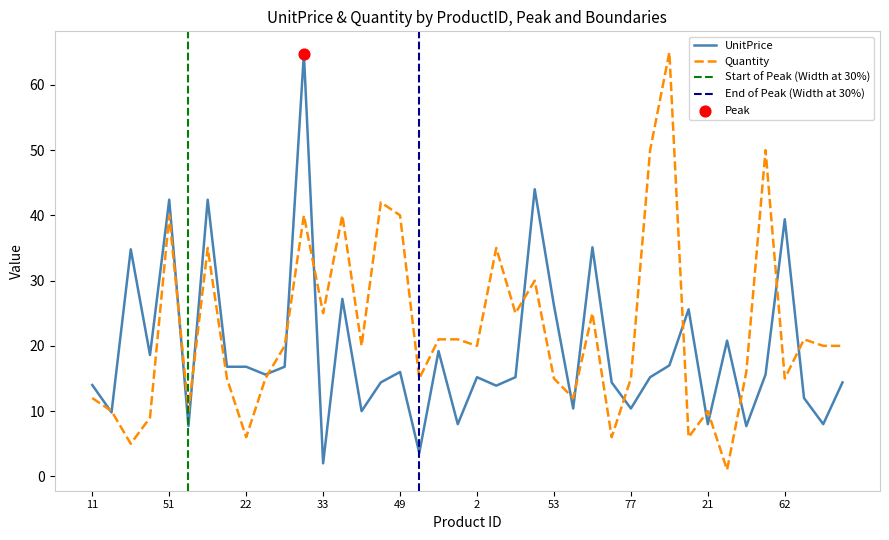

Which series has the largest total across all categories?

Quantity